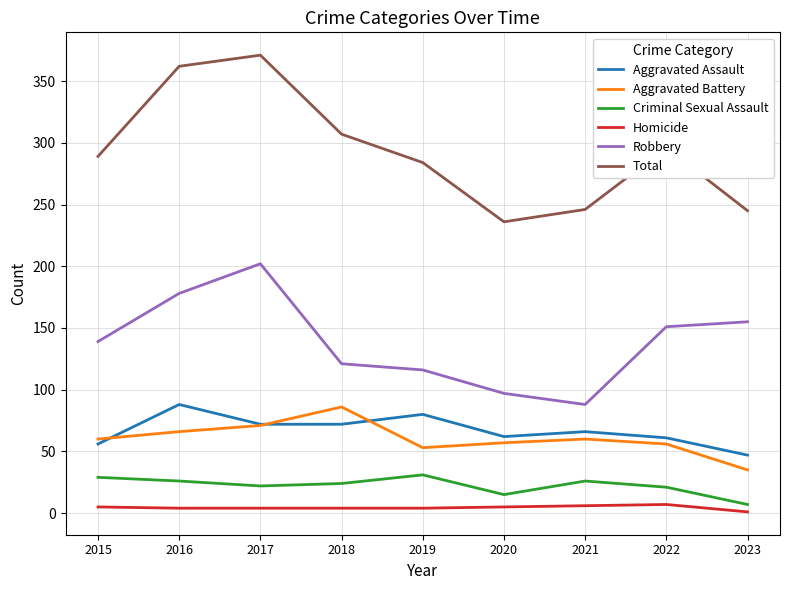

True or false: Aggravated Battery has more than 2 interior local peaks.

False